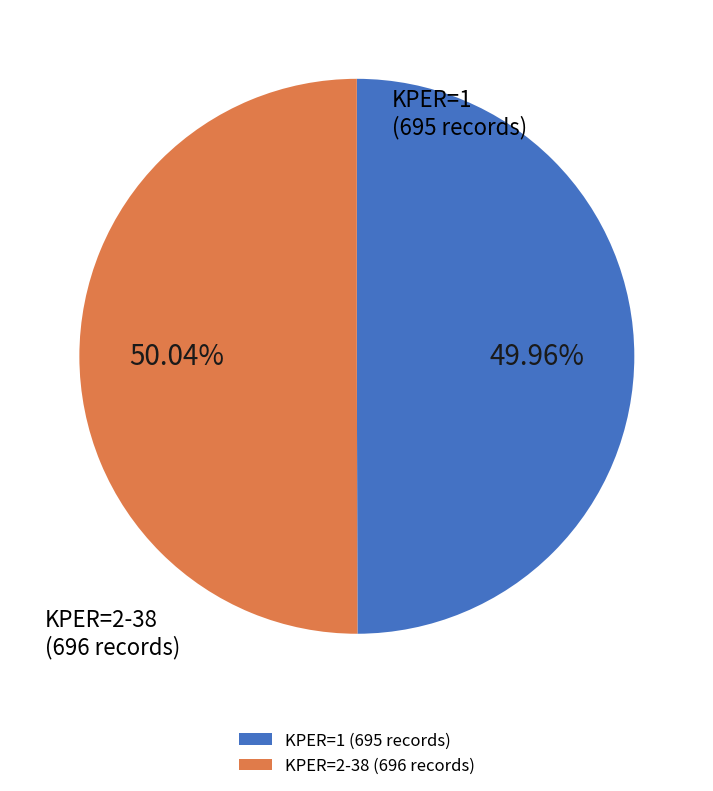

Approximately how many times larger is the value at KPER=1 (695 records) compared to KPER=2-38 (696 records)?

1.0